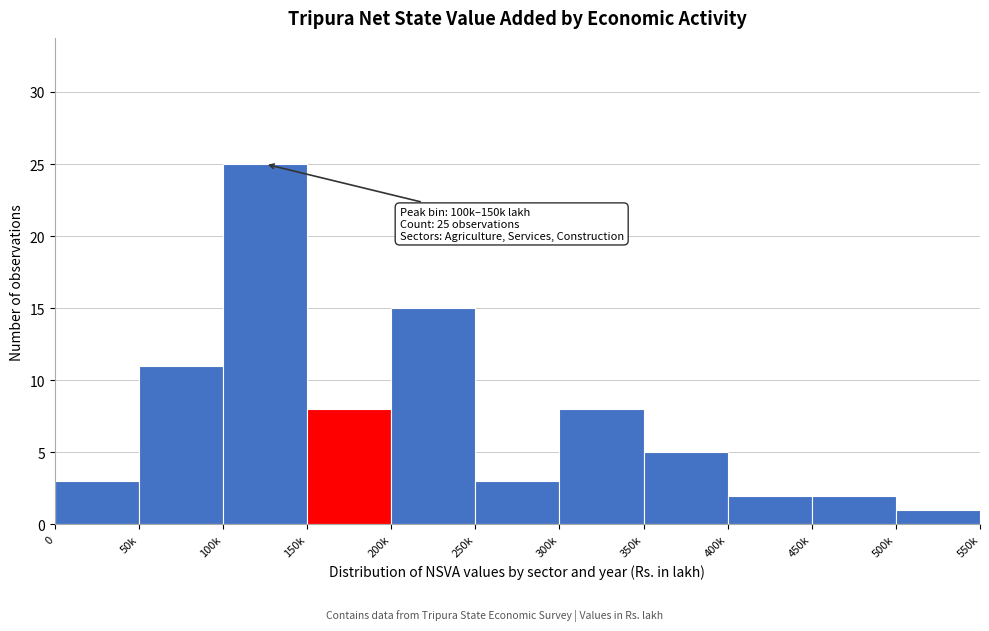

Reading left to right, extract all data points from this chart.

3	11	25	8	15	3	8	5	2	2	1